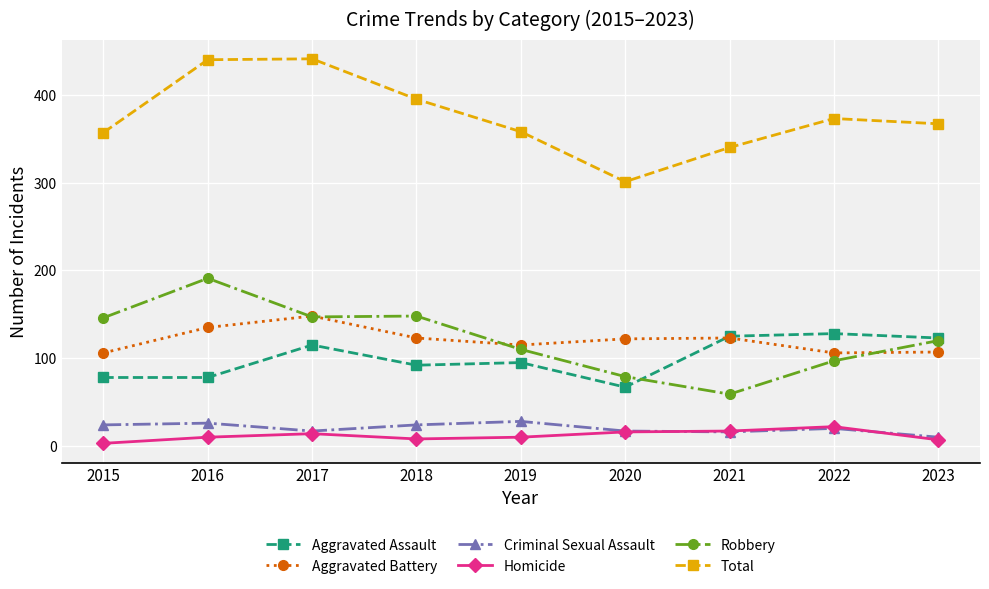

Where is Robbery nearest to the value 125?

2023